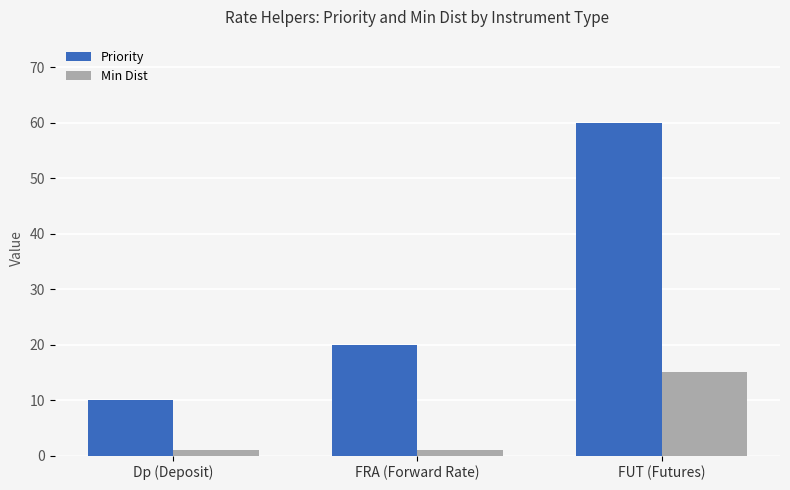

How many bars are there in each group?

2